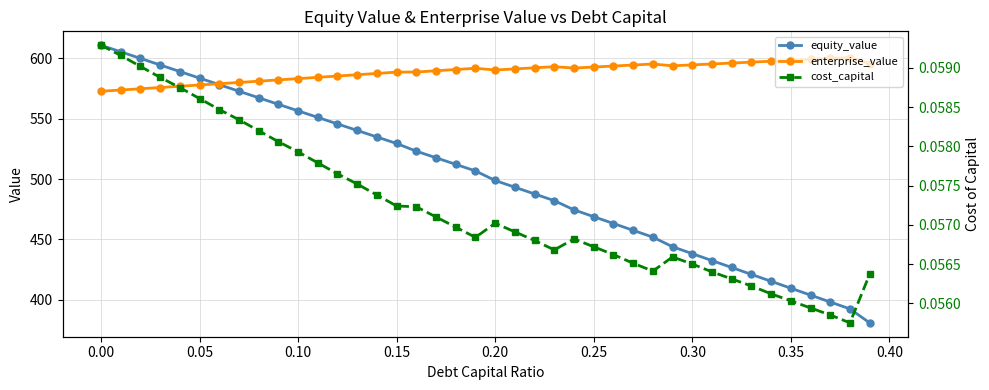

True or false: equity_value has more than 0 points higher than both neighbors.

False